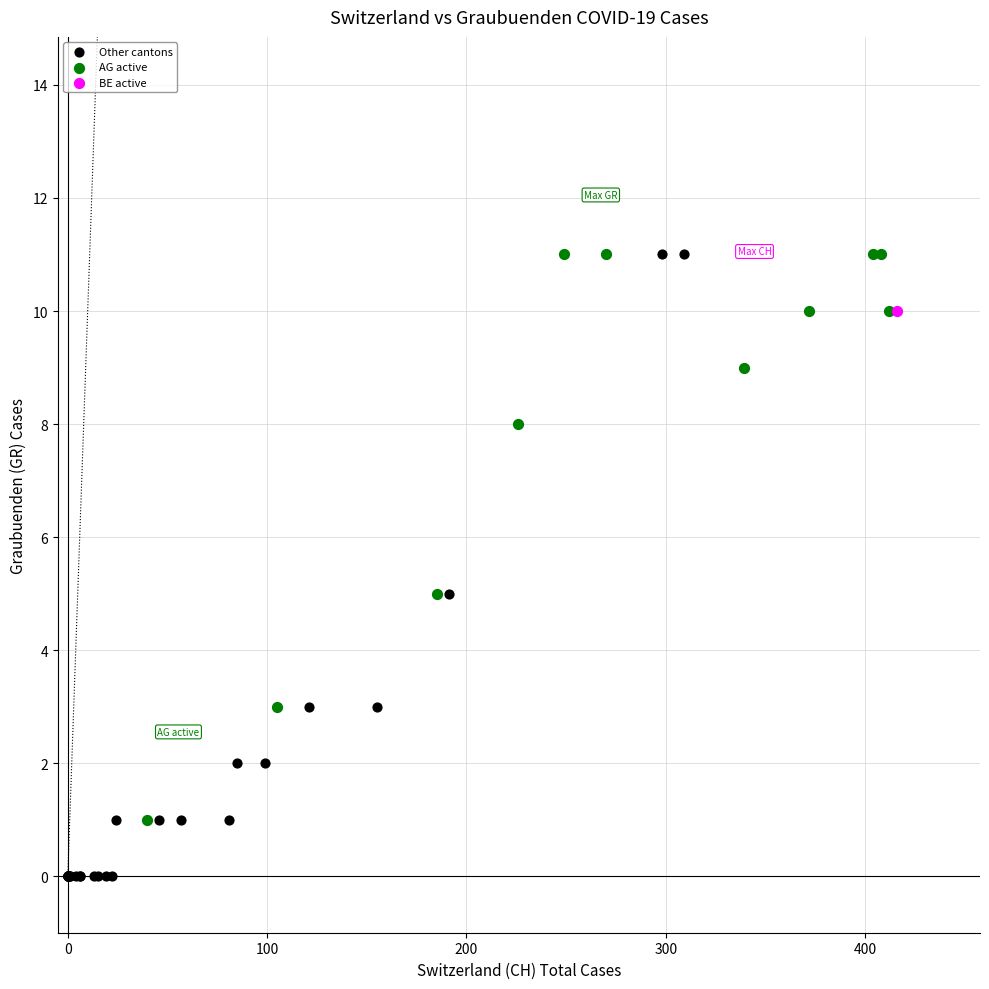

What are all the series names shown in the legend?

Other cantons, AG active, BE active